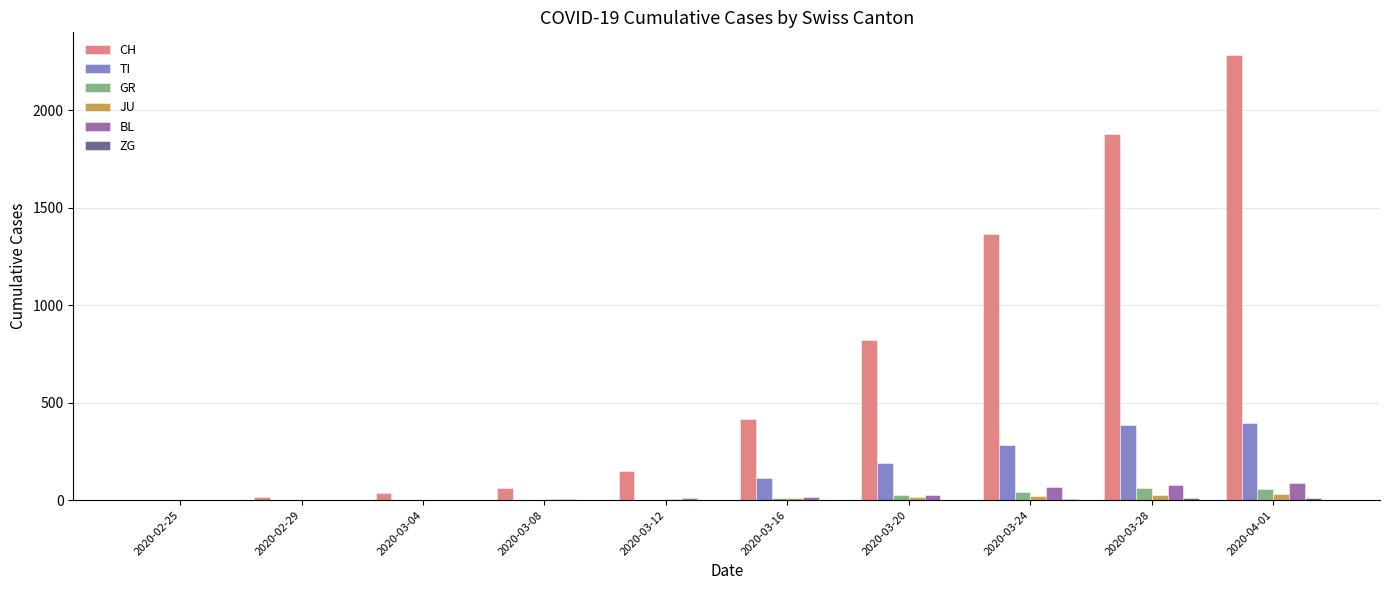

At which category is the sum across all series the highest?

2020-04-01